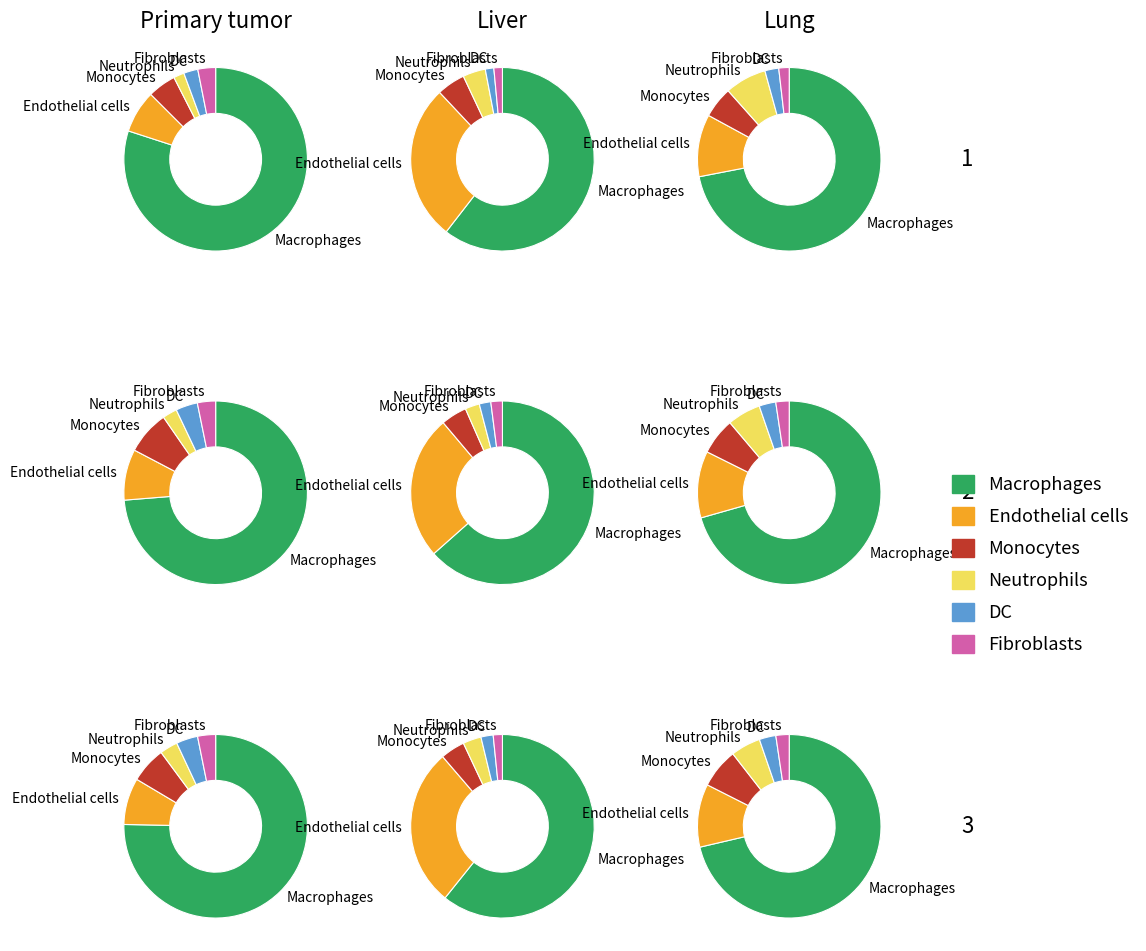

Does 0 represent more than half of the total?

No